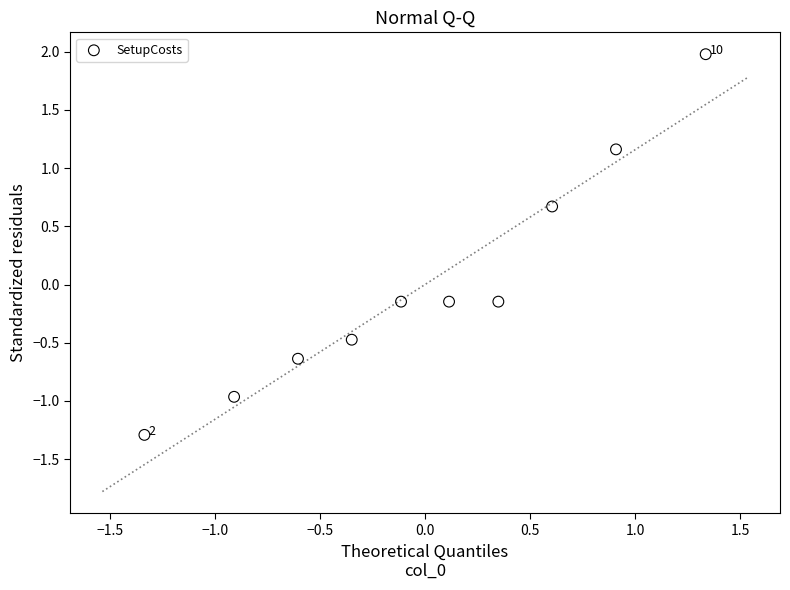

What is the range of X values (max minus min)?

2.7